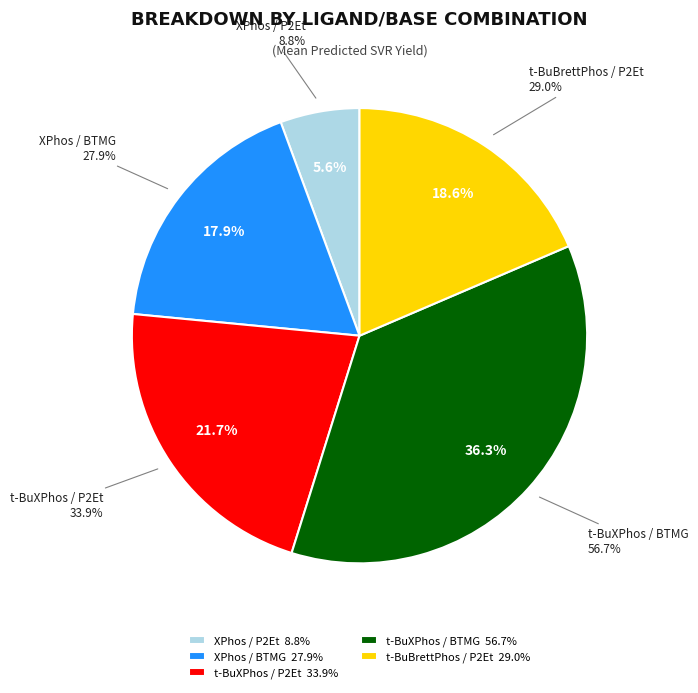

Do 5-phenylisoxazole and 5-phenylisoxazole together represent more than half of the pie?

No